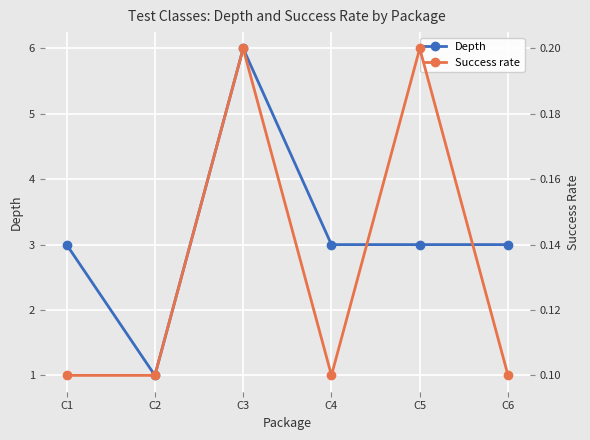

The value of Depth at C5 is 3.0. True or false?

True